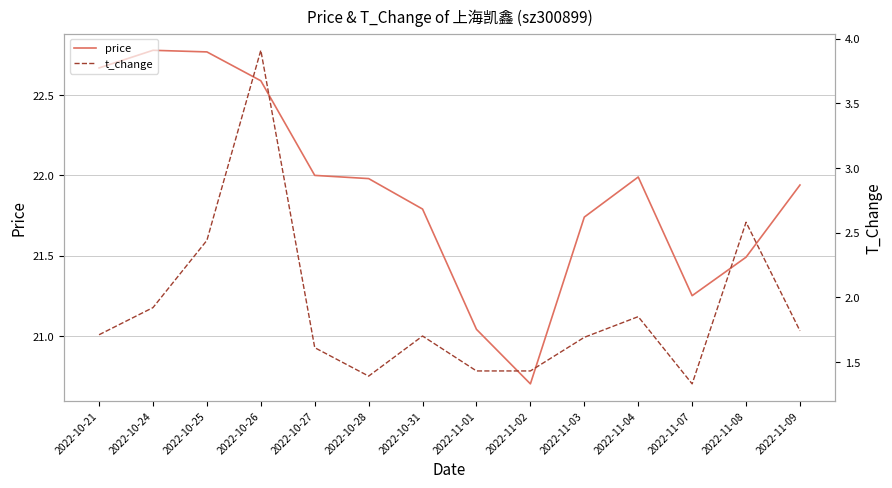

Which category has the lowest value across all series?

2022-11-07